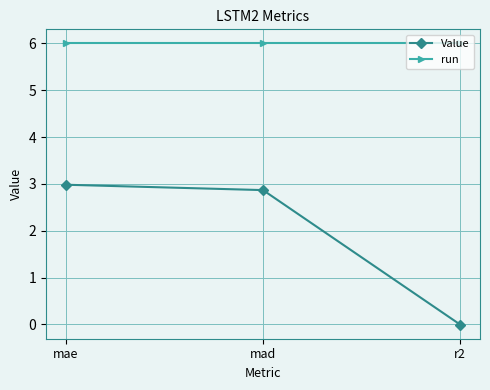

At which category is the sum across all series the highest?

mae